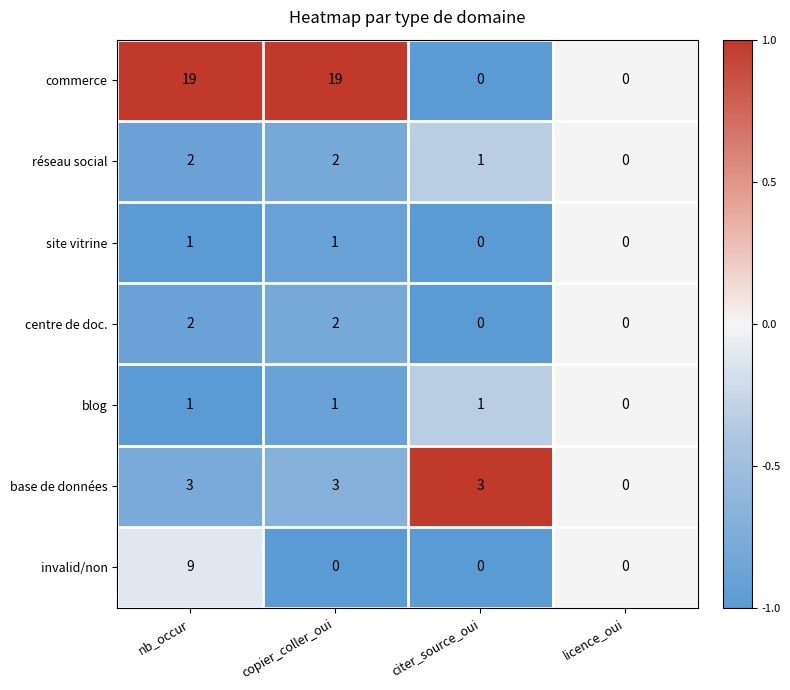

Is it true that réseau social equals 0 at licence_oui?

True